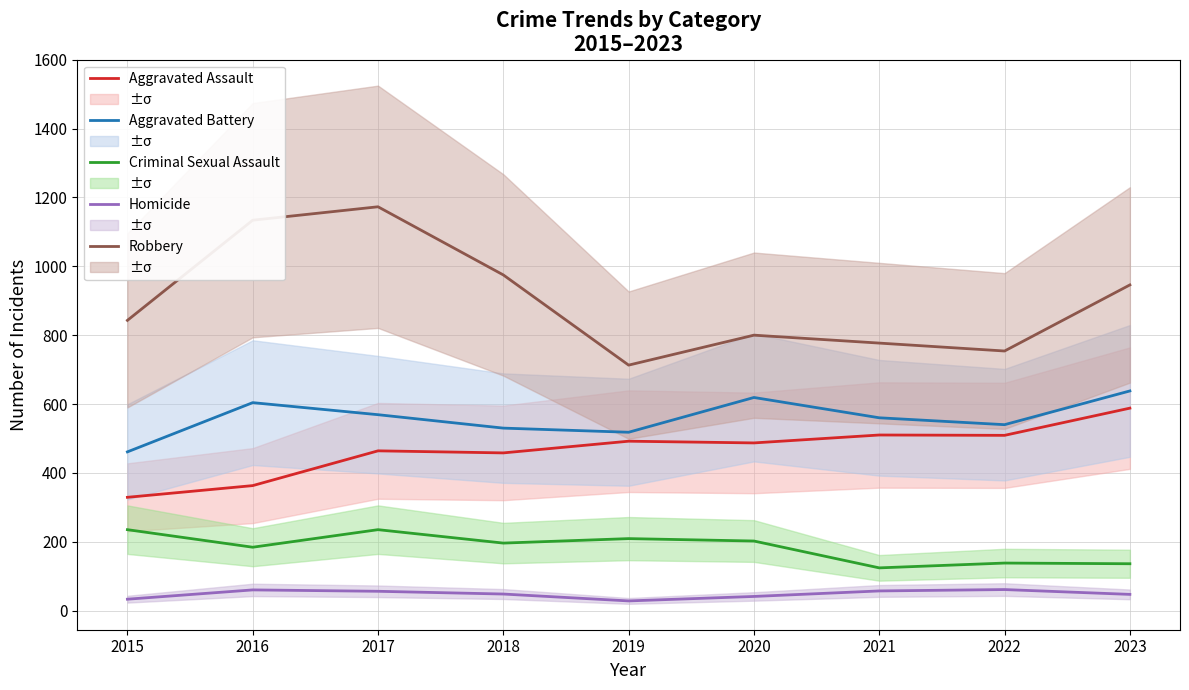

What is the total value across all series at 2018?

2207